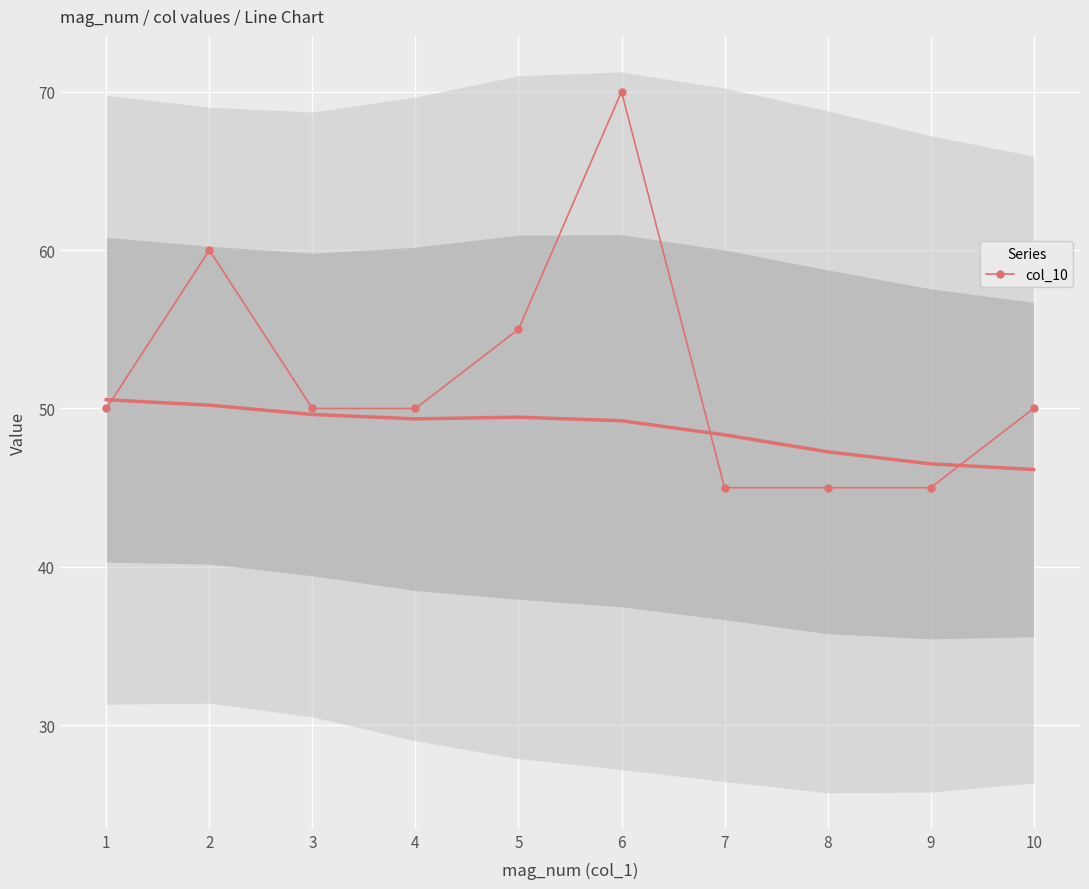

Is this an area chart (filled region under the line)?

No